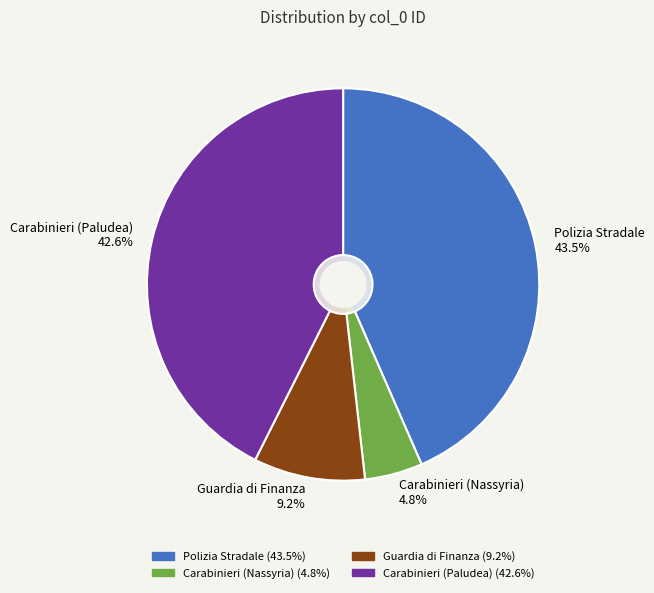

What is the largest slice in the pie chart?

Polizia Stradale